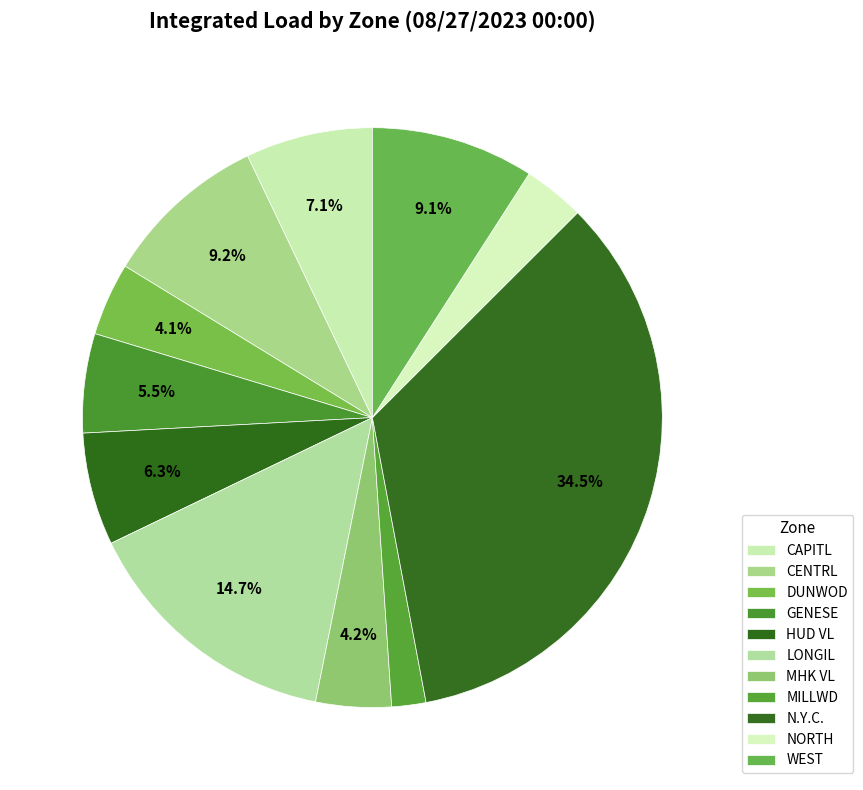

Count the number of slices in the pie.

11